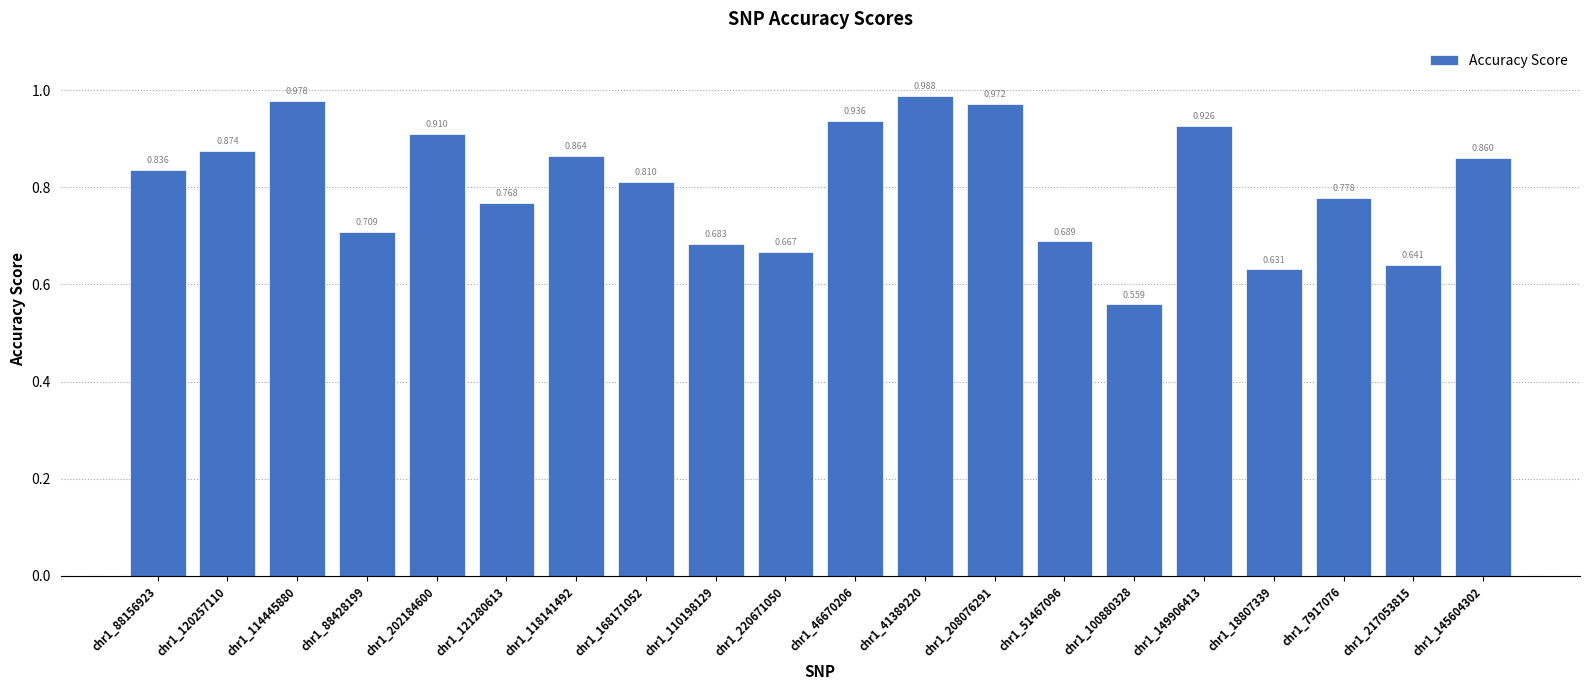

Rank the categories by value from lowest to highest.

chr1_100880328, chr1_18807339, chr1_217053815, chr1_220671050, chr1_110198129, chr1_51467096, chr1_88428199, chr1_121280613, chr1_7917076, chr1_168171052, chr1_88156923, chr1_145604302, chr1_118141492, chr1_120257110, chr1_202184600, chr1_149906413, chr1_46670206, chr1_208076291, chr1_114445880, chr1_41389220